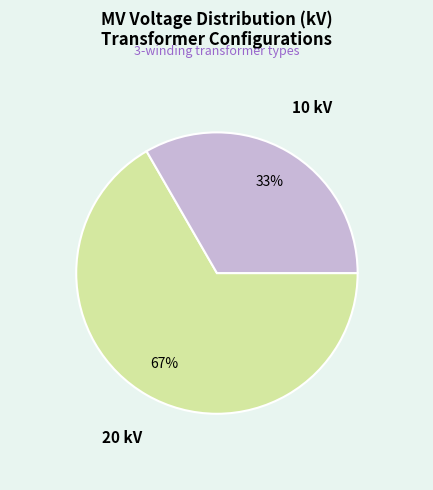

How many segments does this pie chart have?

2